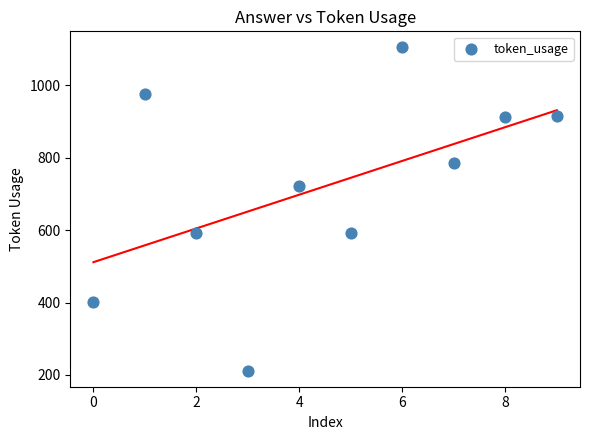

What is the range of Y values (max minus min)?

893